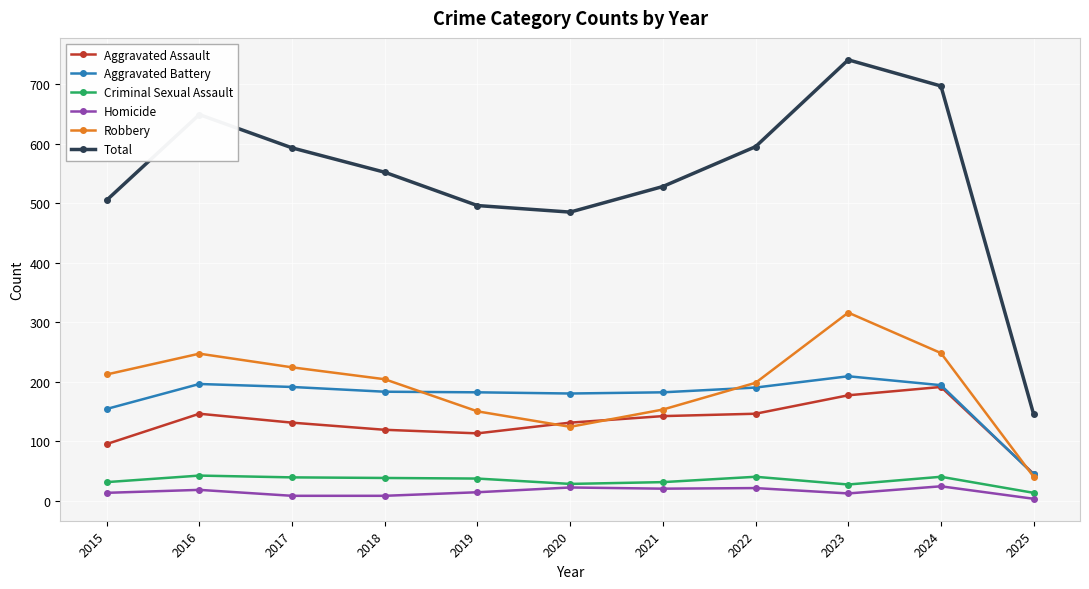

Which category has the highest value across all series?

2023